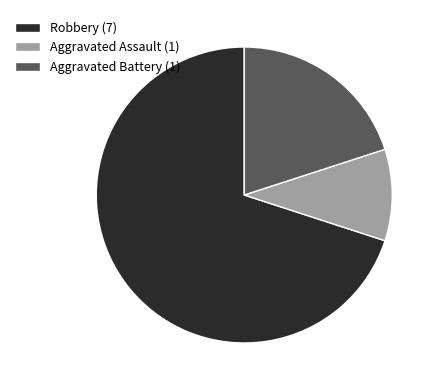

Is the sum of Aggravated Battery (1) and Robbery (7) greater than half?

Yes